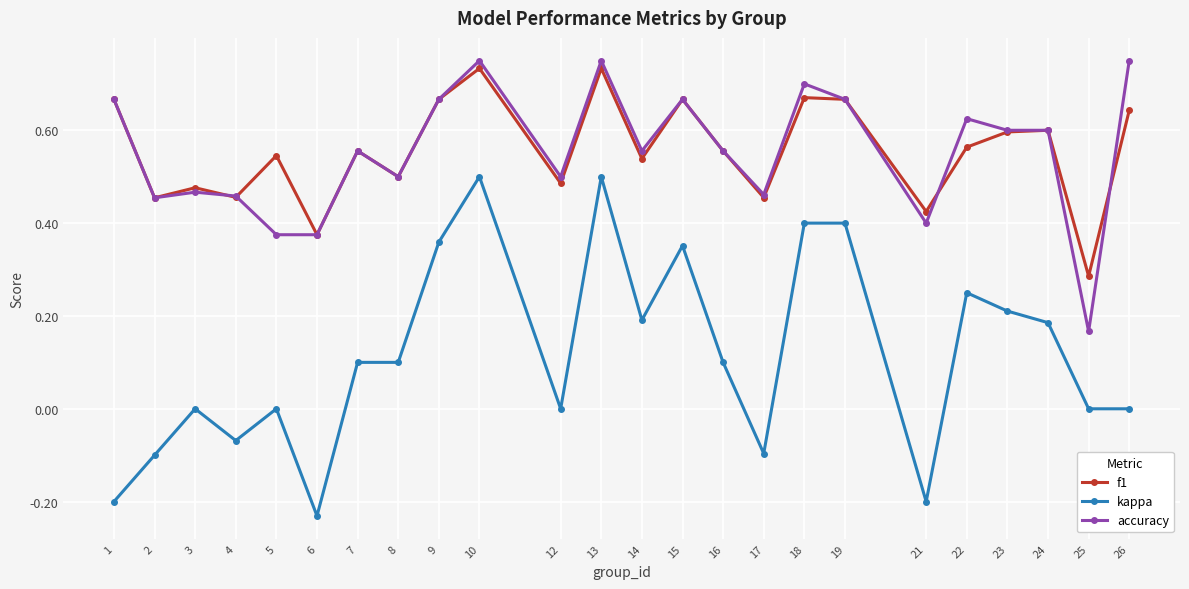

Which series has the widest spread of values?

kappa